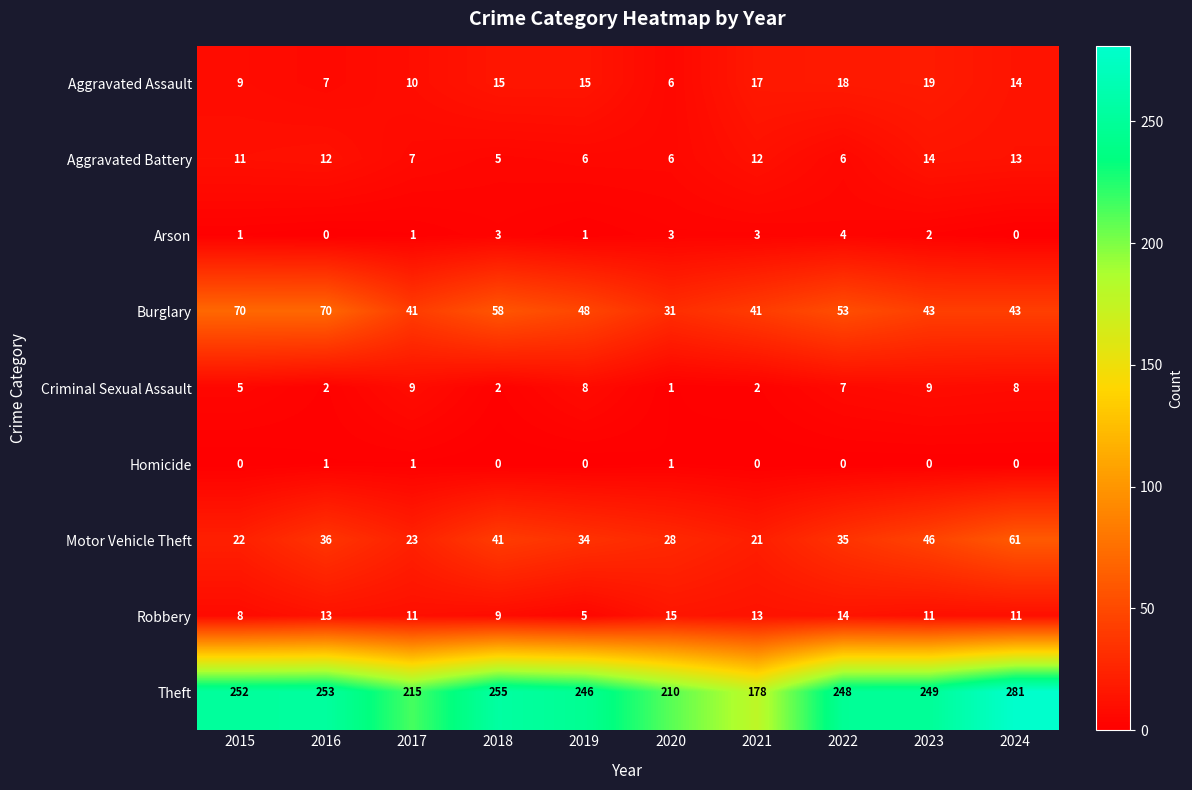

Which category has the highest value in the Theft series?

2024